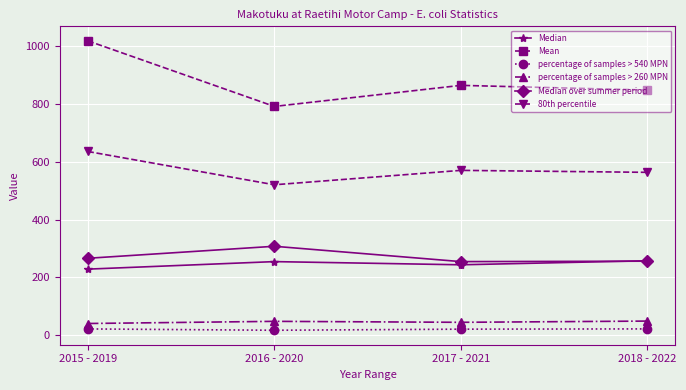

In 80th percentile, how many points are lower than both neighbors (excluding endpoints)?

1